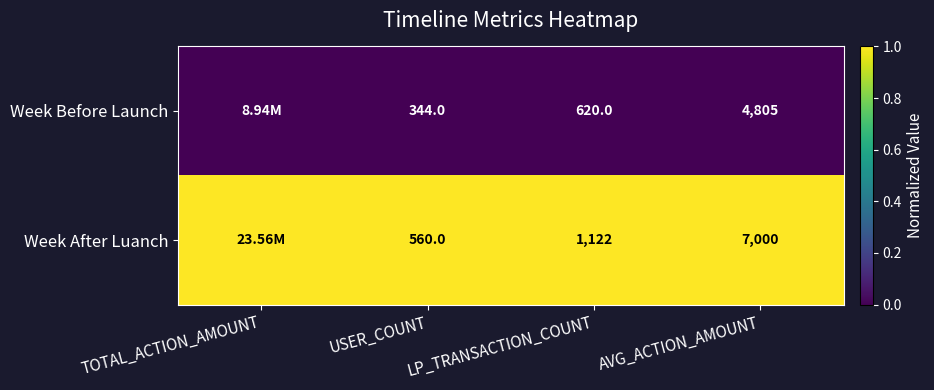

Between AVG_ACTION_AMOUNT and USER_COUNT, which is larger?

AVG_ACTION_AMOUNT